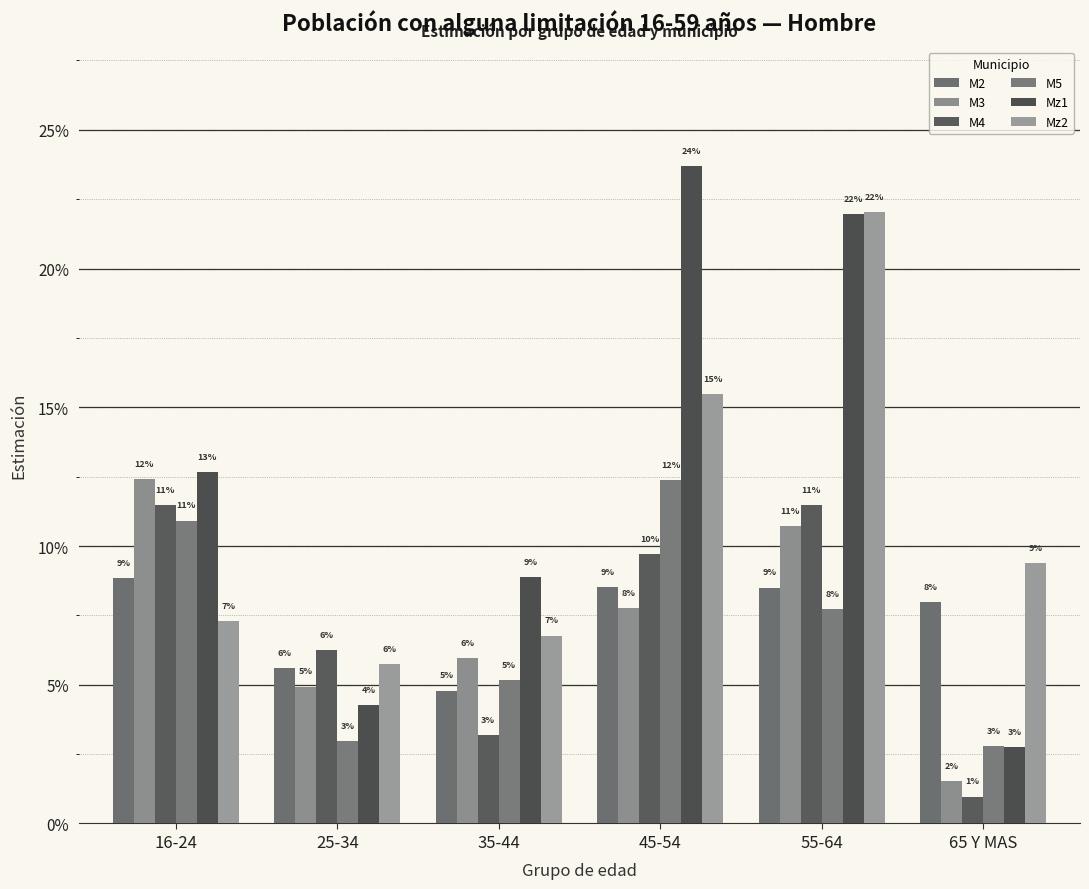

At which category does the chart reach its peak across all series?

45-54